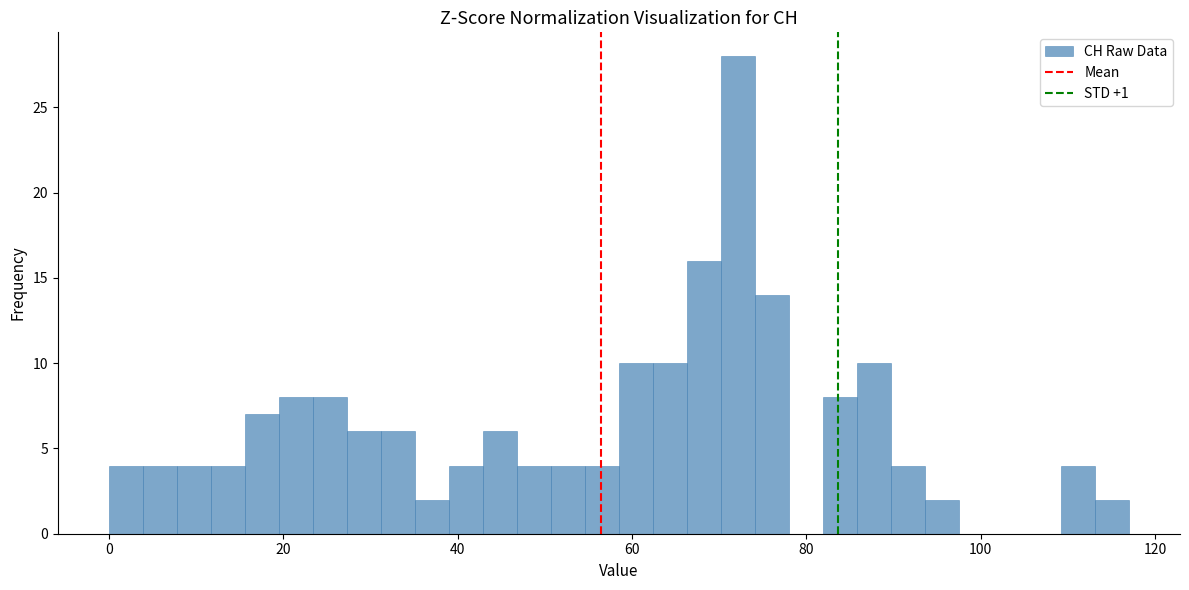

Read against the x-axis, roughly where is the centre of the tallest bar?

72